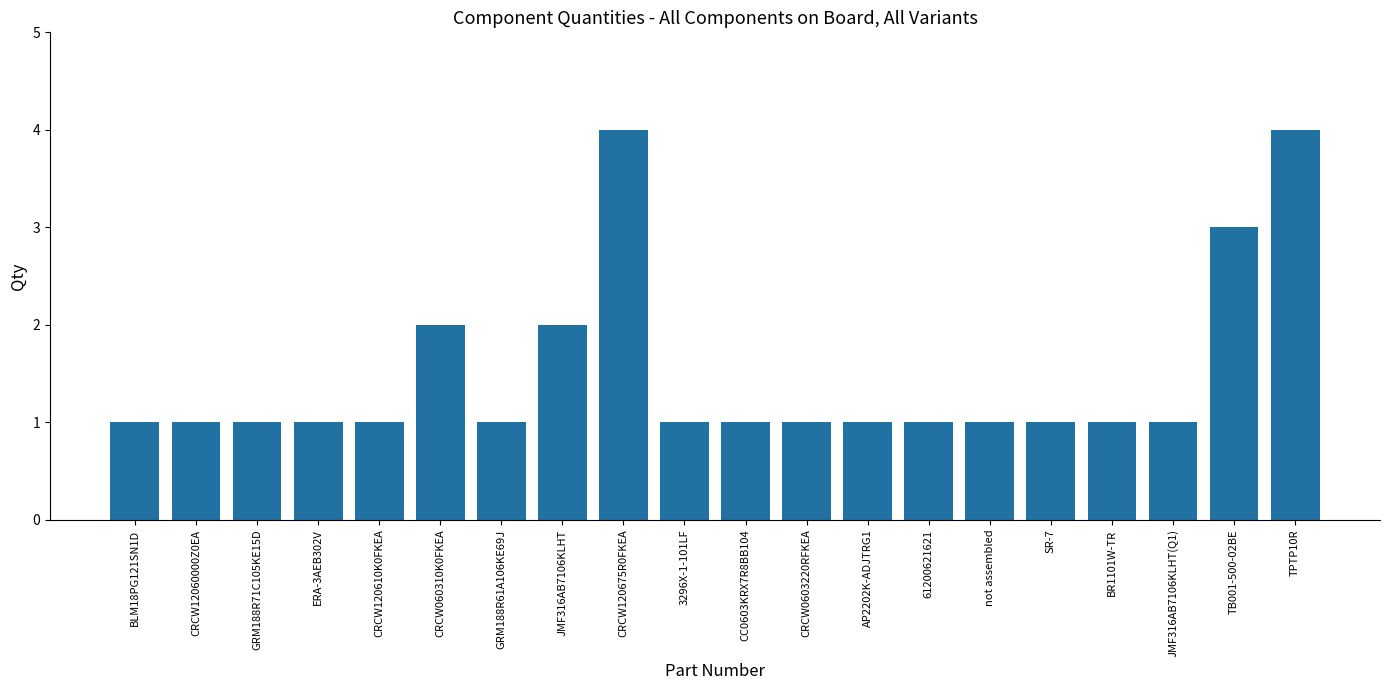

What is the value of the 8th bar from the left?

2